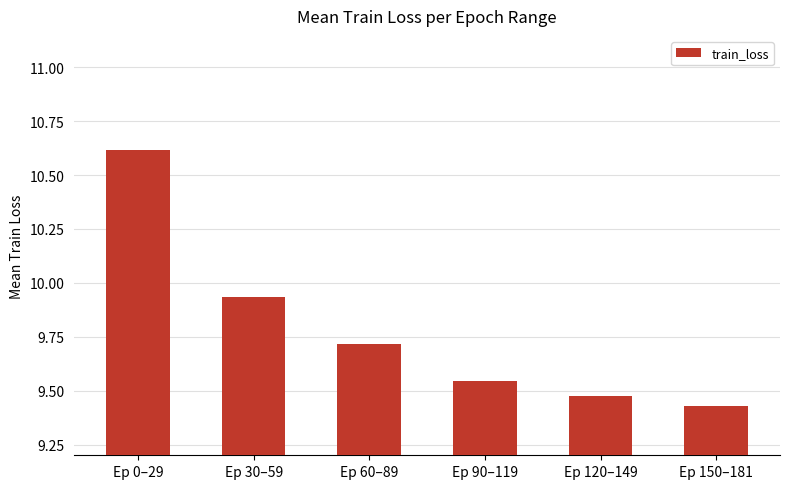

At which category does the chart reach its minimum across all series?

Ep 150–181